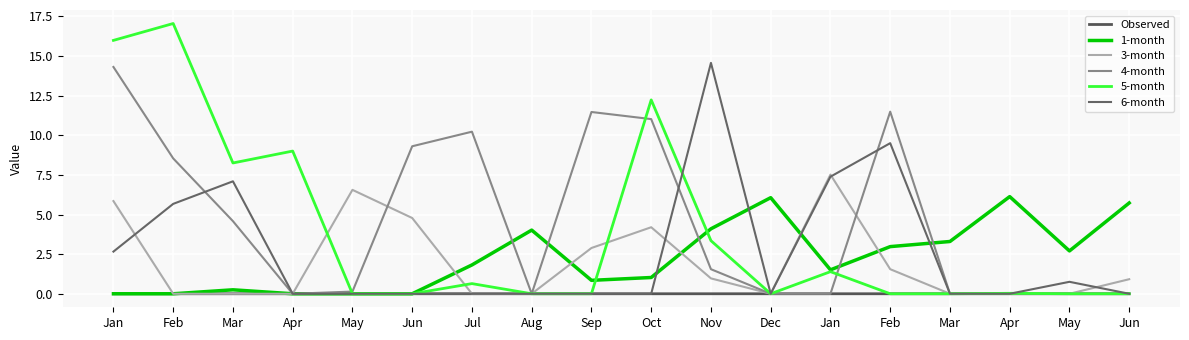

Reading left to right, list all the values displayed in this chart.

Observed: 0.0	0.0	0.0	0.0	0.0	0.0	0.0	0.0	0.0	0.0	0.0	0.0	0.0	0.0	0.0	0.0	0.0	0.0
1-month: 0.0	0.0	0.2	0.0	0.0	0.0	1.8	4.0	0.8	1.0	4.1	6.1	1.5	3.0	3.3	6.1	2.7	5.7
3-month: 5.8	0.0	0.0	0.0	6.6	4.8	0.0	0.0	2.9	4.2	1.0	0.0	7.5	1.6	0.0	0.0	0.0	0.9
4-month: 14.3	8.5	4.6	0.0	0.1	9.3	10.2	0.0	11.5	11.0	1.5	0.0	0.0	11.5	0.0	0.0	0.0	0.0
5-month: 16.0	17.0	8.3	9.0	0.0	0.0	0.6	0.0	0.0	12.2	3.3	0.0	1.4	0.0	0.0	0.0	0.0	0.0
6-month: 2.7	5.7	7.1	0.0	0.0	0.0	0.0	0.0	0.0	0.0	14.6	0.0	7.4	9.5	0.0	0.0	0.8	0.0